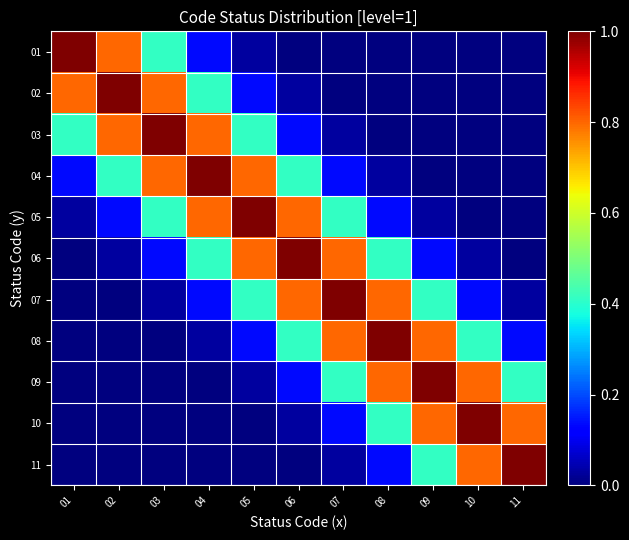

Which series has the largest range (max minus min)?

01